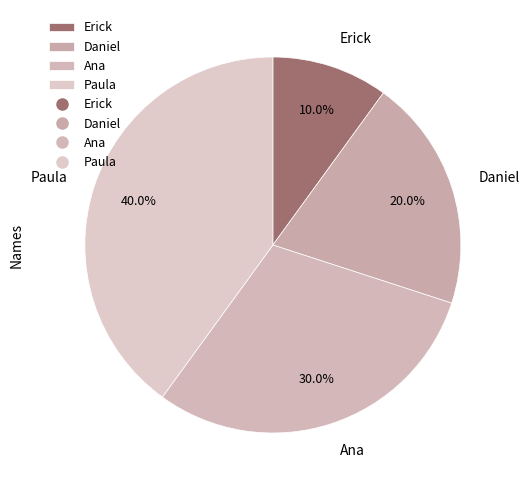

How many segments does this pie chart have?

4